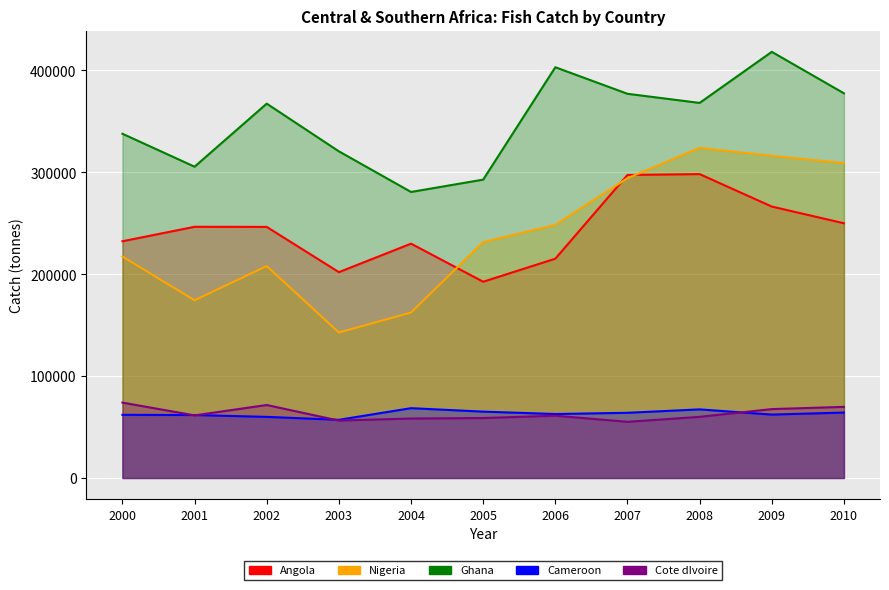

True or false: Ghana has a value of 377570 at 2010.

True